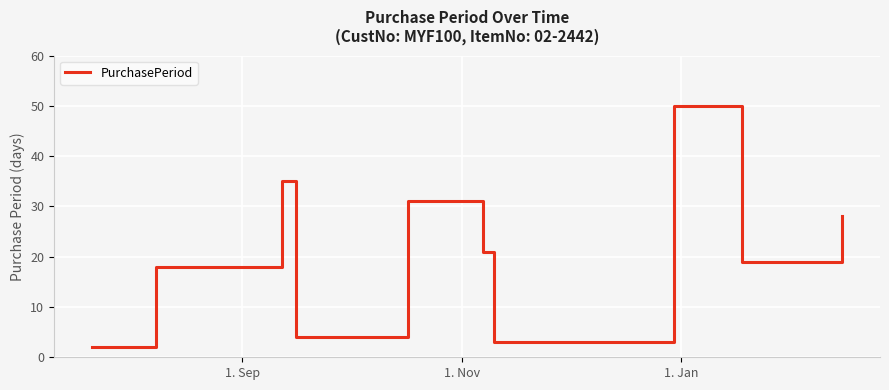

Reading left to right, what are all the values shown in this chart?

2	18	35	4	31	21	3	50	19	28